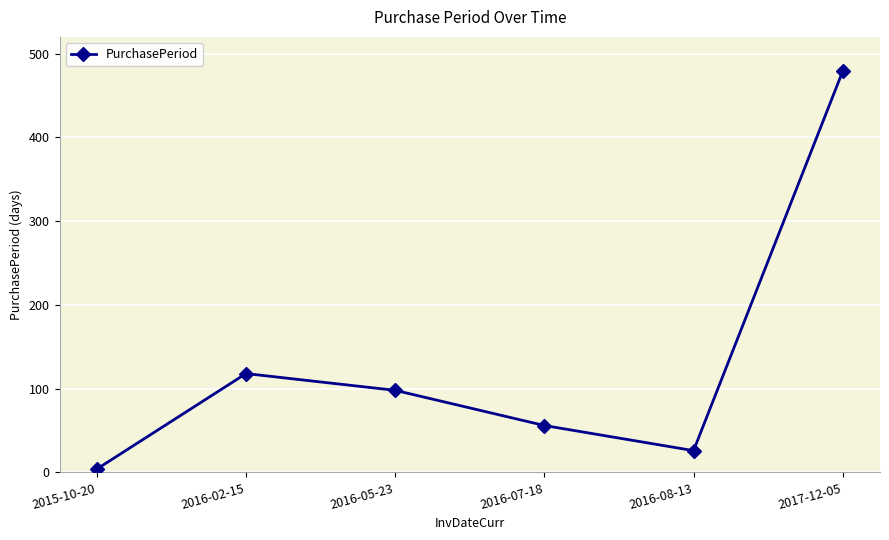

What is the difference between the values at 2016-02-15 and 2015-10-20?

114